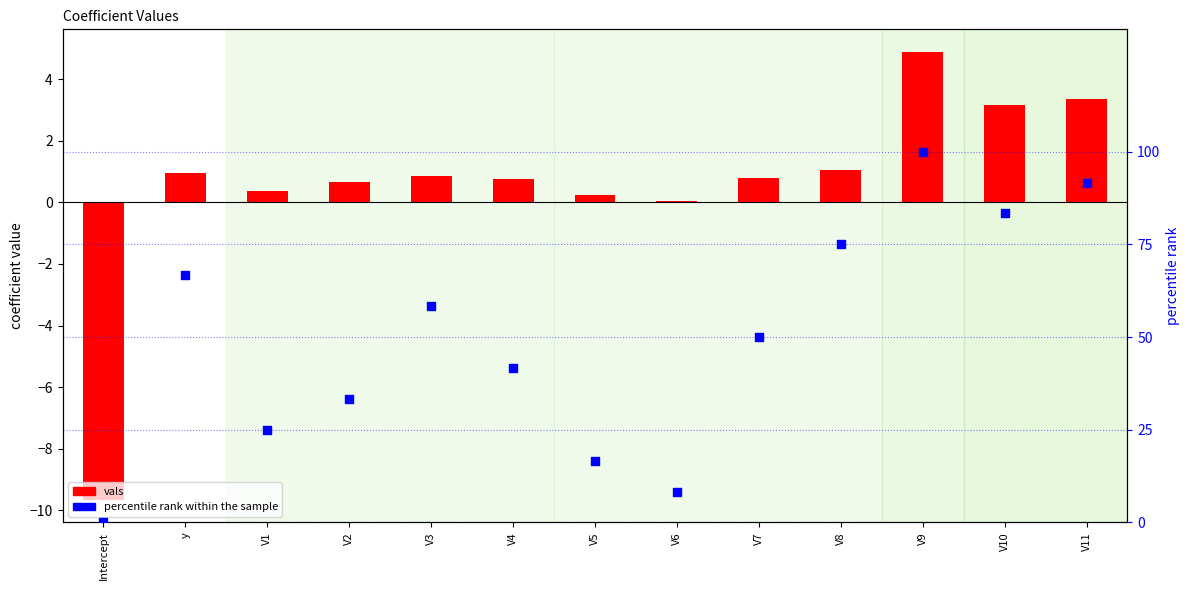

What are all the series names shown in the legend?

vals, percentile rank within the sample